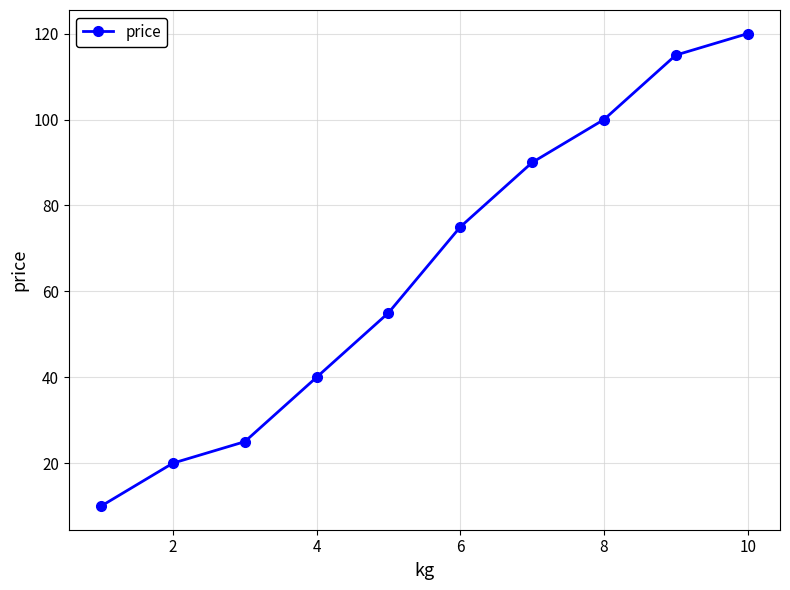

True or false: the data has more than 1 interior local peaks.

False